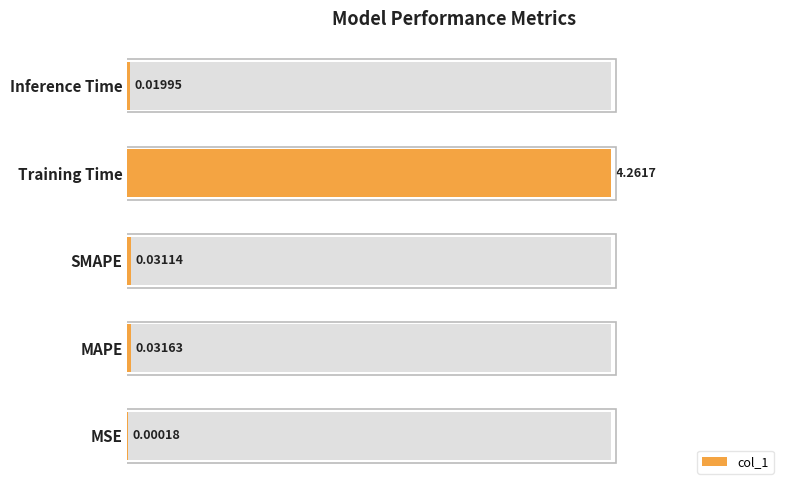

True or false: the data shows 1.0 at Training Time.

True